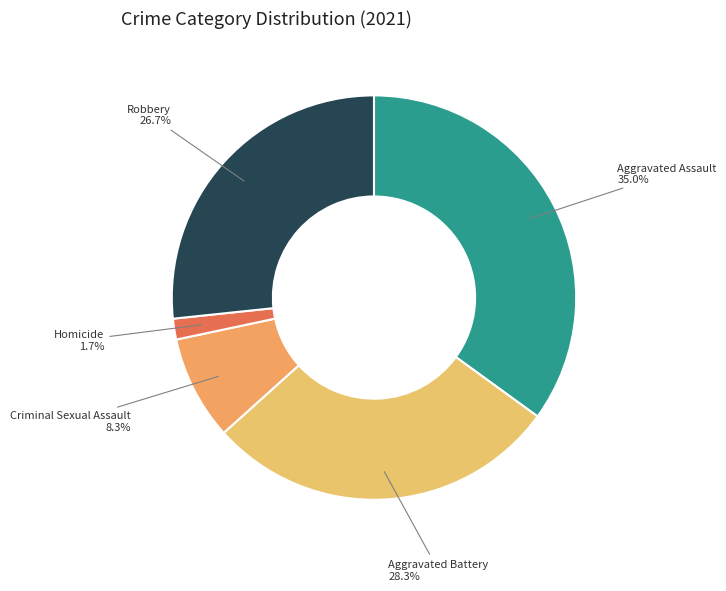

How many slices are in this pie chart?

5